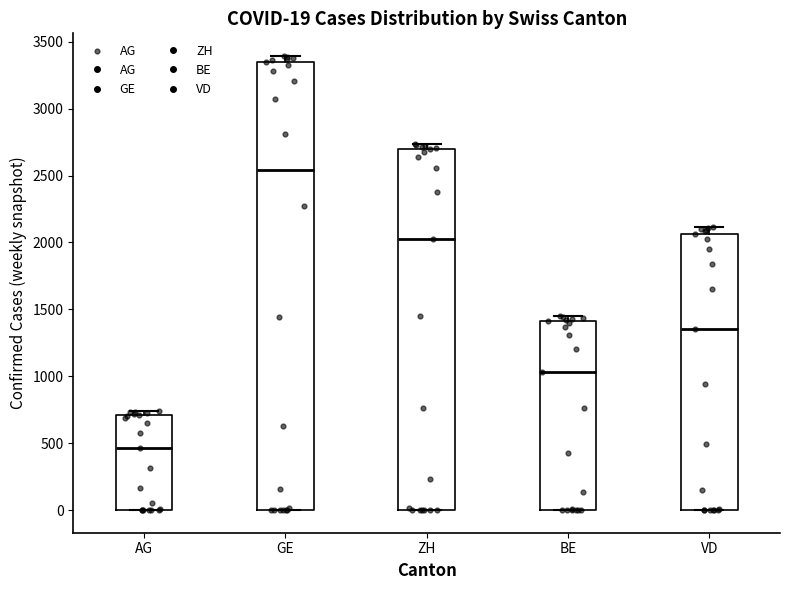

Which box's median line is the lowest?

AG